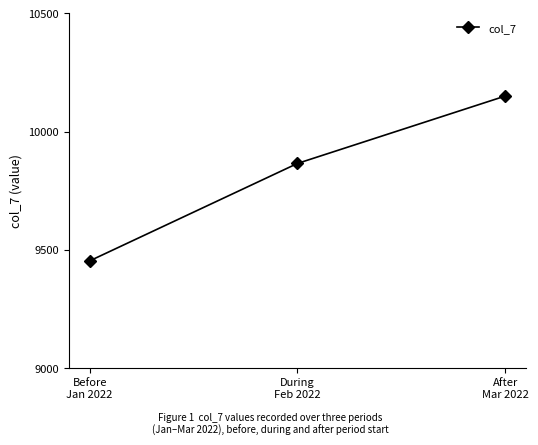

Which category has the highest value across all series?

After
Mar 2022